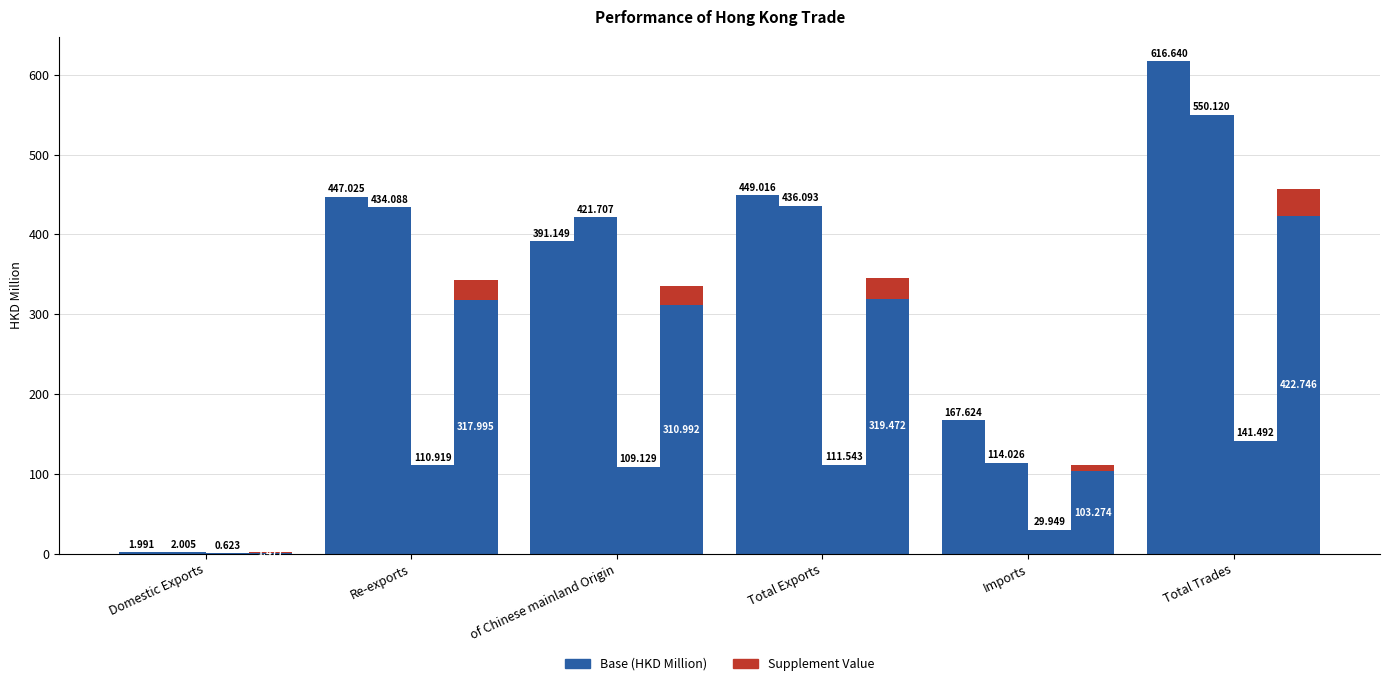

List the labels in order of value, largest first.

Total Trades, Total Exports, Re-exports, of Chinese mainland Origin, Imports, Domestic Exports